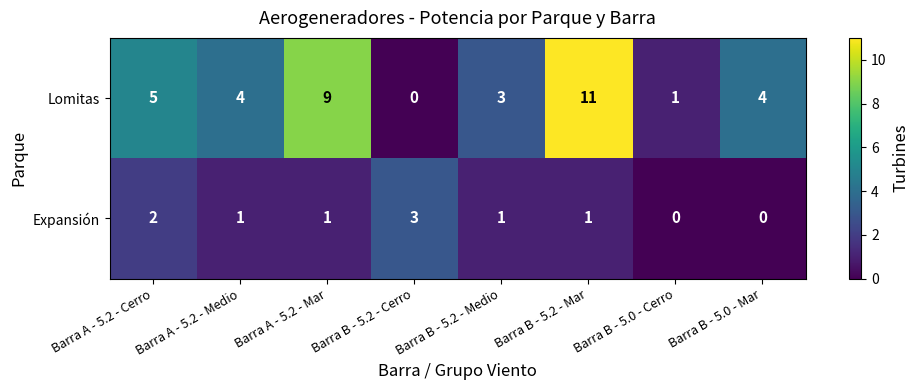

What is the maximum value for Expansión?

3